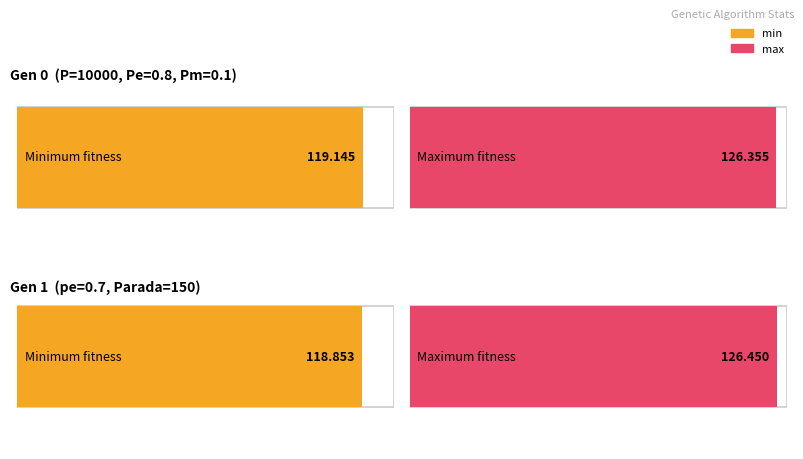

What is the minimum value shown in the chart?

118.9